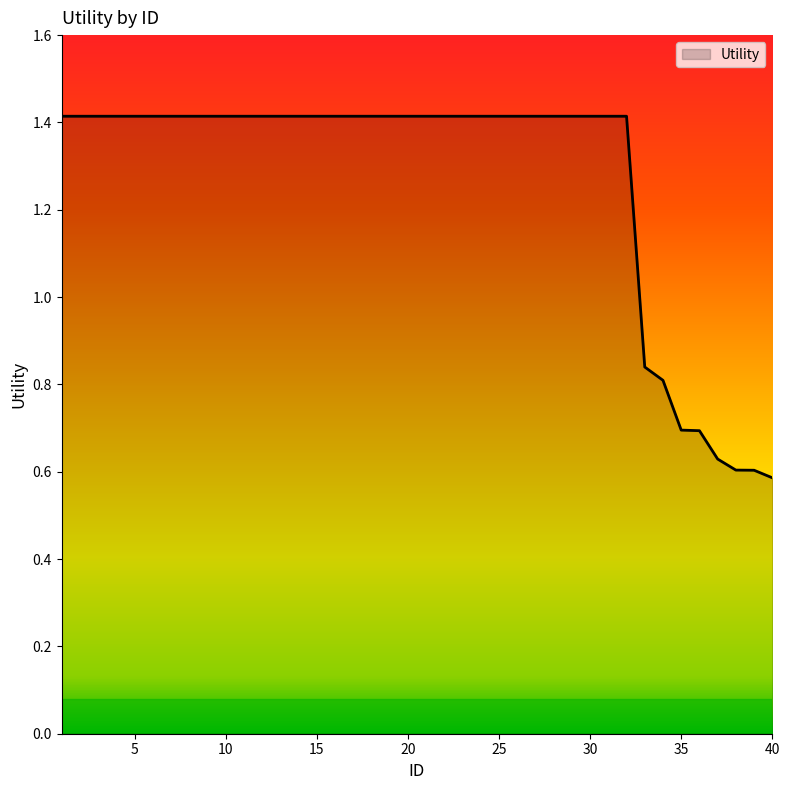

What is the maximum value shown in the chart?

1.4